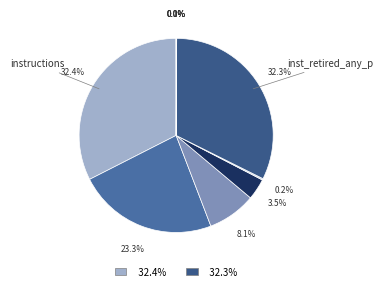

To the nearest percent, what is the average slice percentage?

10%